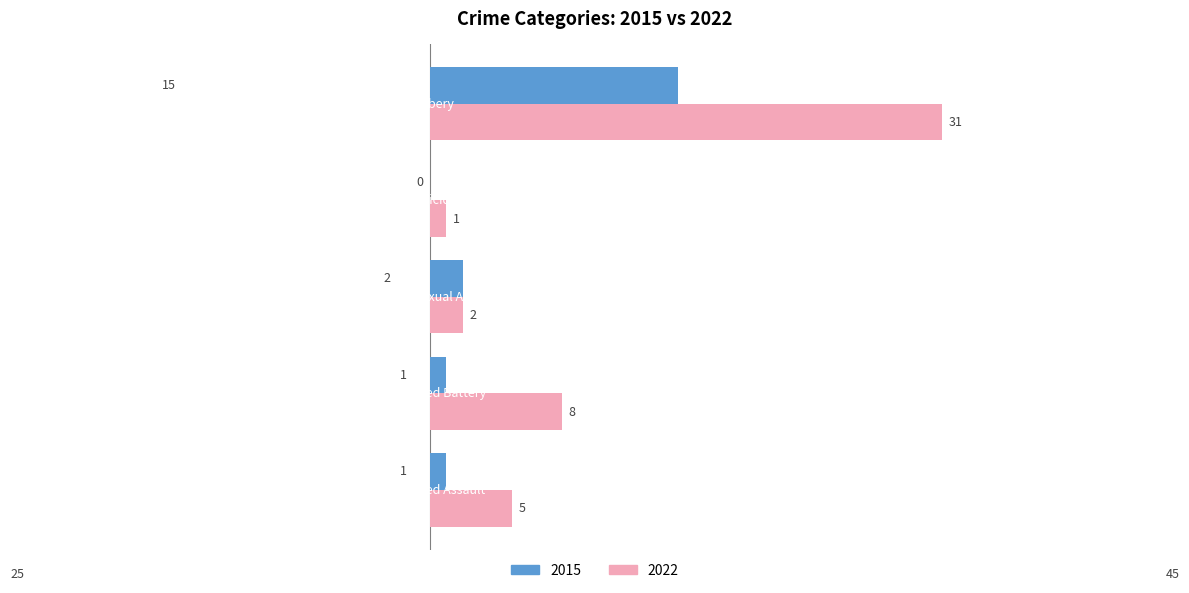

What is the sum of all 2015 values?

19